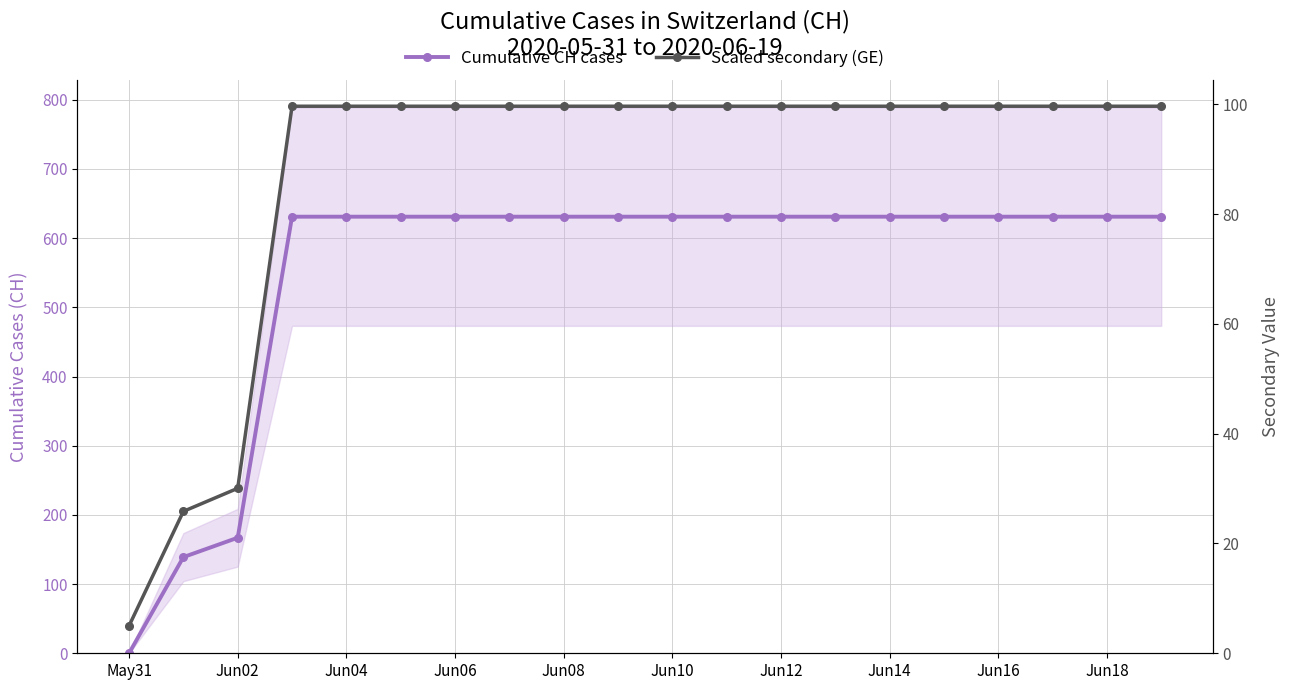

True or false: Cumulative CH cases has more than 1 points higher than both neighbors.

False